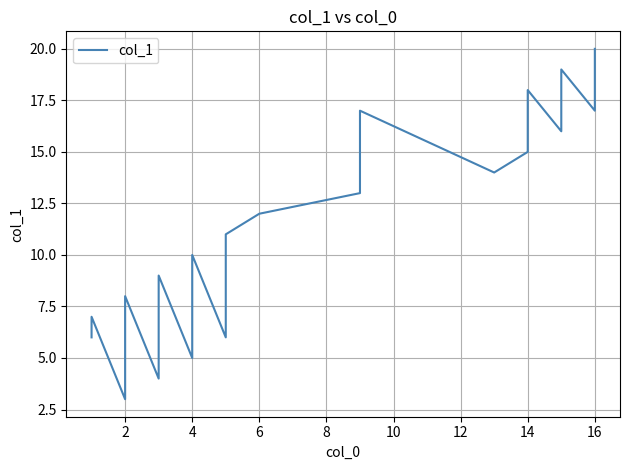

What is the value of the 2nd point from the left?

6